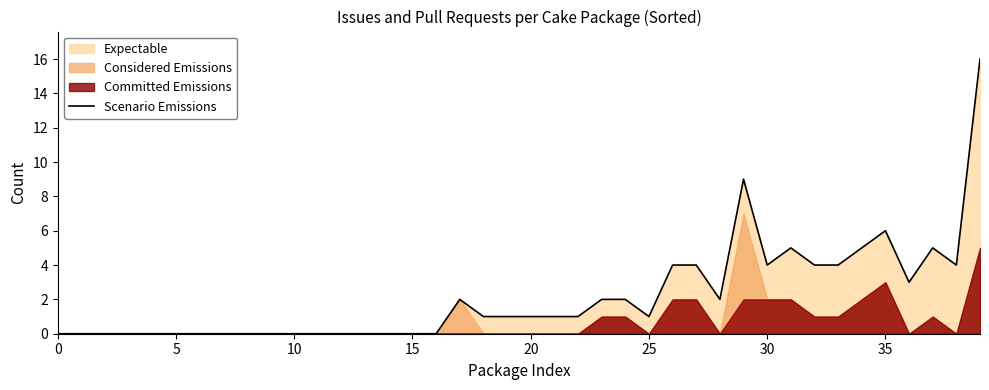

How many data points does each series have?

40